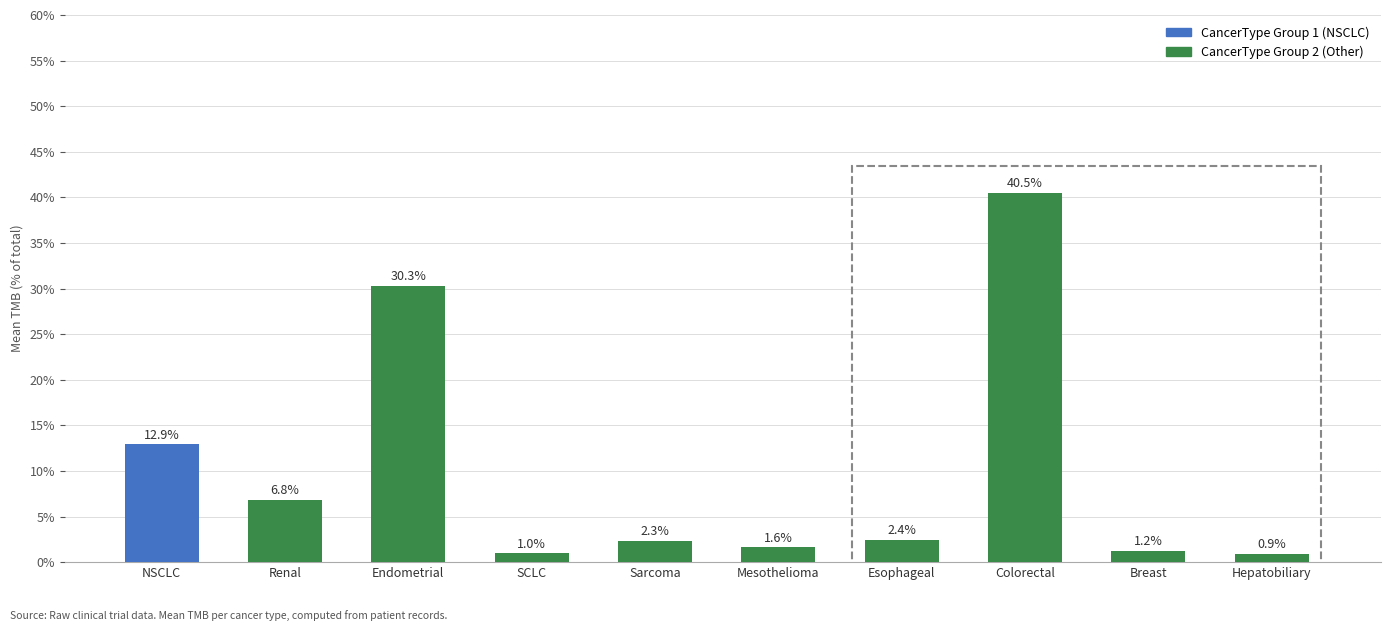

The value at Sarcoma is 2.3. True or false?

True